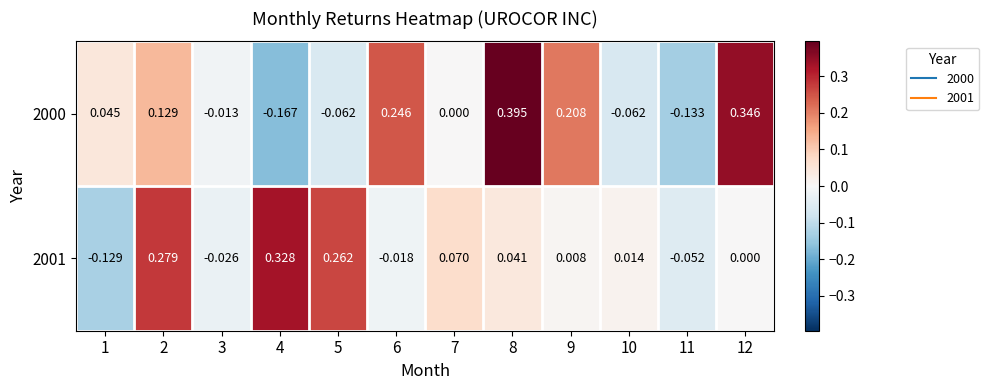

Which category has the highest value across all series?

8